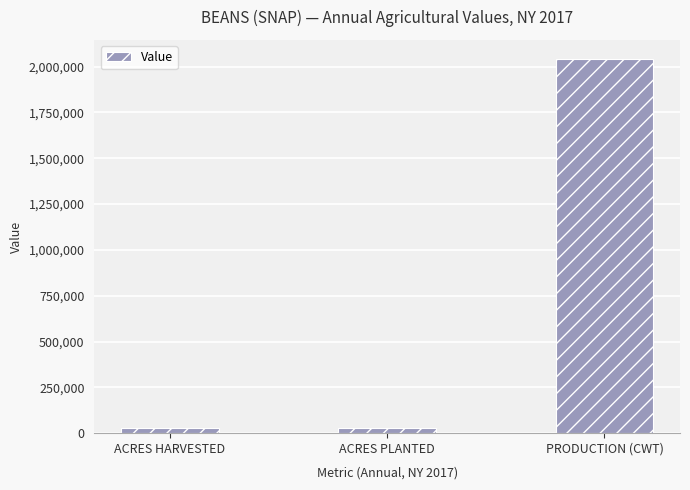

What value does the data have at ACRES HARVESTED, to the nearest 50?

28000